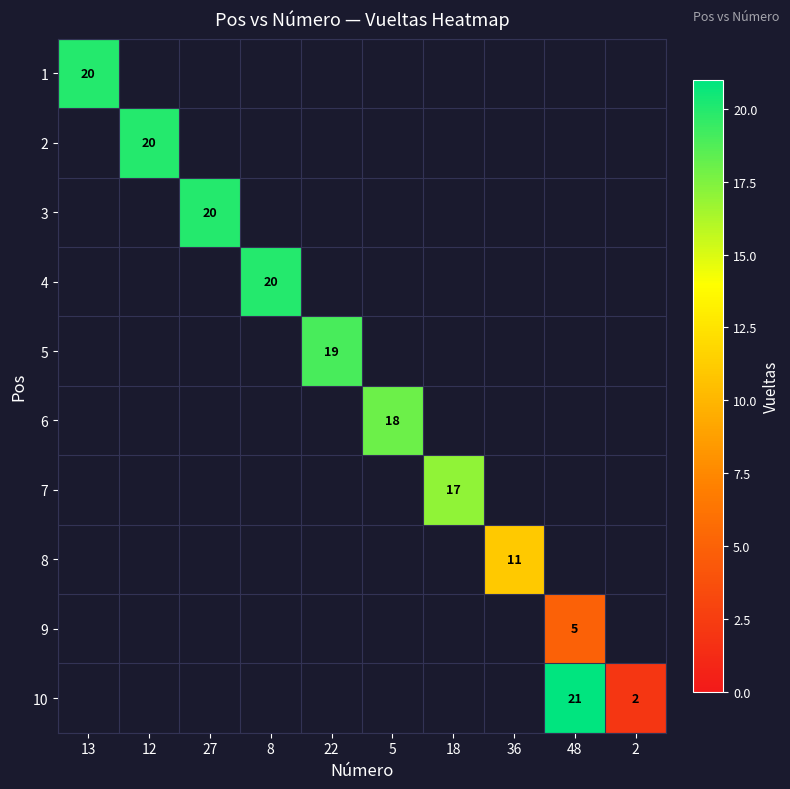

Which label corresponds to the smallest value in the chart?

2